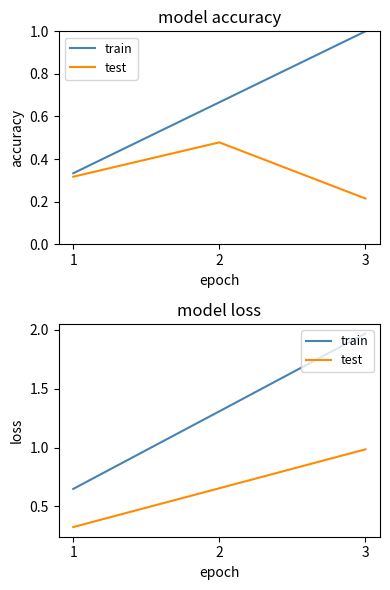

What is the sum of the train values at 3 and 2?

3.3